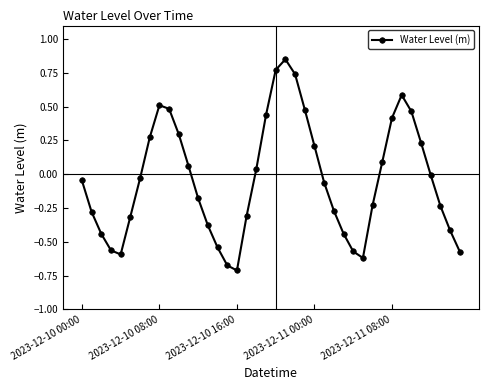

What is the difference between the second highest and second lowest values?

1.4